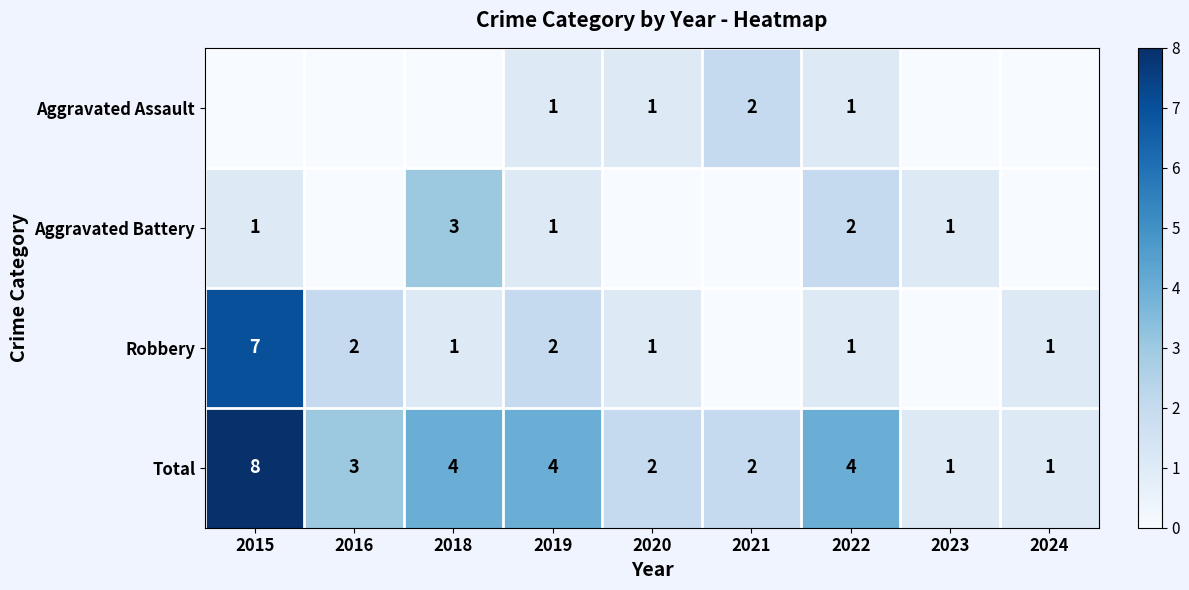

What is the difference between the Total values at 2022 and 2015?

4